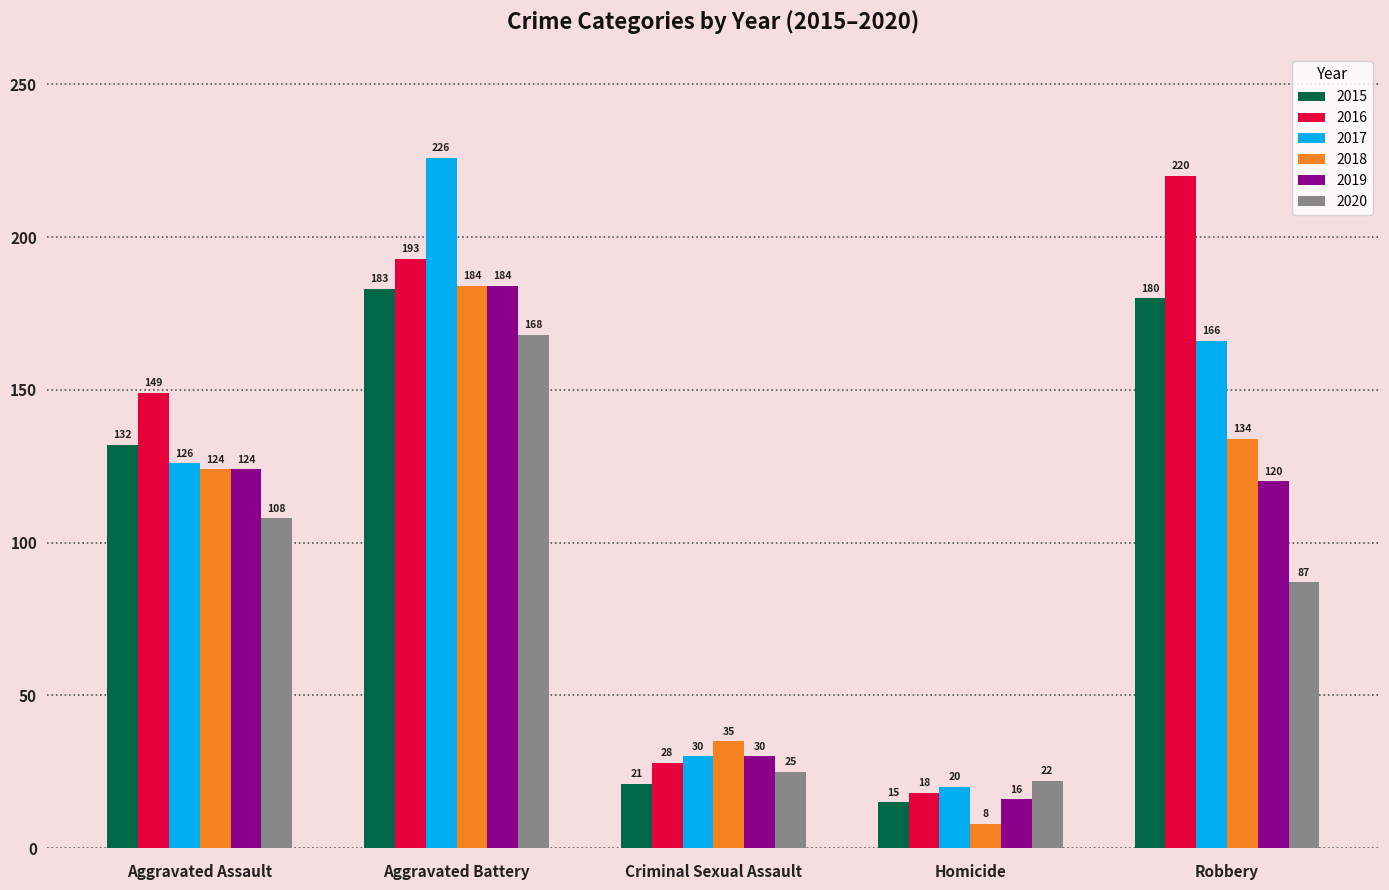

At how many categories does at least one series exceed 173?

2